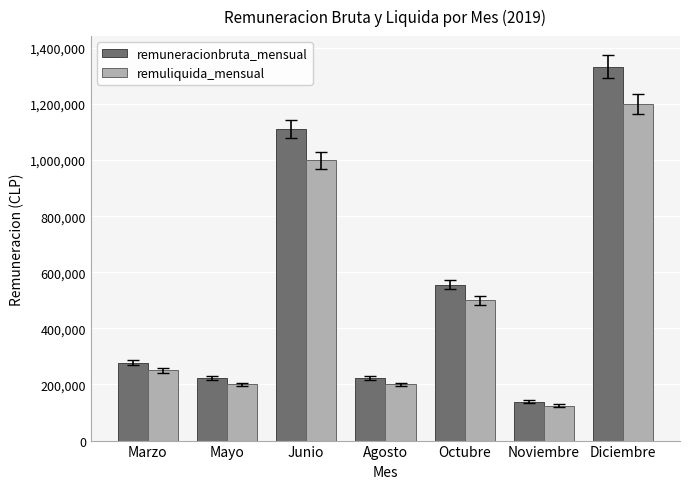

What is the spread (max minus min) of values at Agosto?

22222